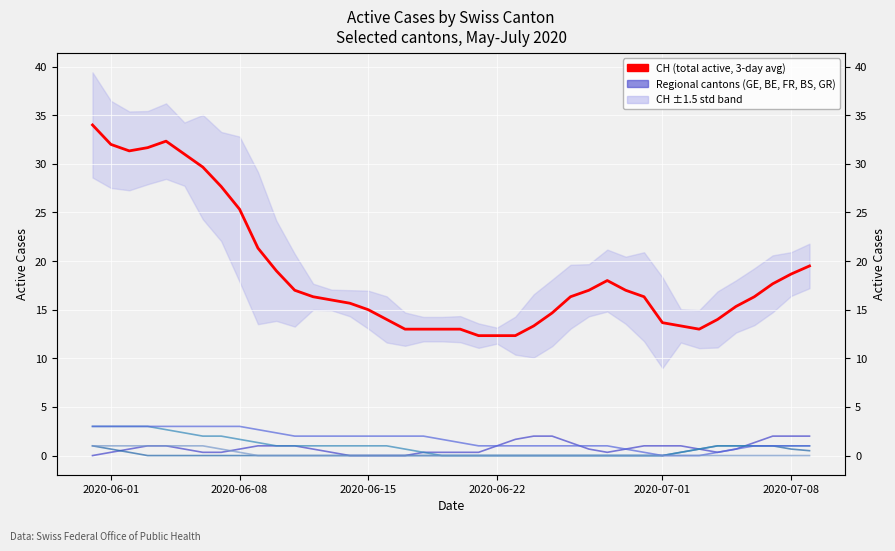

Reading left to right, transcribe all the data shown in this chart.

GE: 0.0	0.3	0.7	1.0	1.0	0.7	0.3	0.3	0.7	1.0	1.0	1.0	0.7	0.3	0.0	0.0	0.0	0.0	0.3	0.3	0.3	0.3	1.0	1.7	2.0	2.0	1.3	0.7	0.3	0.7	1.0	1.0	1.0	0.7	0.3	0.7	1.3	2.0	2.0	2.0
BE: 1.0	0.7	0.3	0.0	0.0	0.0	0.0	0.0	0.0	0.0	0.0	0.0	0.0	0.0	0.0	0.0	0.0	0.0	0.0	0.0	0.0	0.0	0.0	0.0	0.0	0.0	0.0	0.0	0.0	0.0	0.0	0.0	0.3	0.7	1.0	1.0	1.0	1.0	0.7	0.5
FR: 3.0	3.0	3.0	3.0	2.7	2.3	2.0	2.0	1.7	1.3	1.0	1.0	1.0	1.0	1.0	1.0	1.0	0.7	0.3	0.0	0.0	0.0	0.0	0.0	0.0	0.0	0.0	0.0	0.0	0.0	0.0	0.0	0.3	0.7	1.0	1.0	1.0	1.0	1.0	1.0
BS: 3.0	3.0	3.0	3.0	3.0	3.0	3.0	3.0	3.0	2.7	2.3	2.0	2.0	2.0	2.0	2.0	2.0	2.0	2.0	1.7	1.3	1.0	1.0	1.0	1.0	1.0	1.0	1.0	1.0	0.7	0.3	0.0	0.0	0.0	0.3	0.7	1.0	1.0	1.0	1.0
GR: 1.0	1.0	1.0	1.0	1.0	1.0	1.0	0.7	0.3	0.0	0.0	0.0	0.0	0.0	0.0	0.0	0.0	0.0	0.0	0.0	0.0	0.0	0.0	0.0	0.0	0.0	0.0	0.0	0.0	0.0	0.0	0.0	0.0	0.0	0.0	0.0	0.0	0.0	0.0	0.0
CH (total active): 34.0	32.0	31.3	31.7	32.3	31.0	29.7	27.7	25.3	21.3	19.0	17.0	16.3	16.0	15.7	15.0	14.0	13.0	13.0	13.0	13.0	12.3	12.3	12.3	13.3	14.7	16.3	17.0	18.0	17.0	16.3	13.7	13.3	13.0	14.0	15.3	16.3	17.7	18.7	19.5